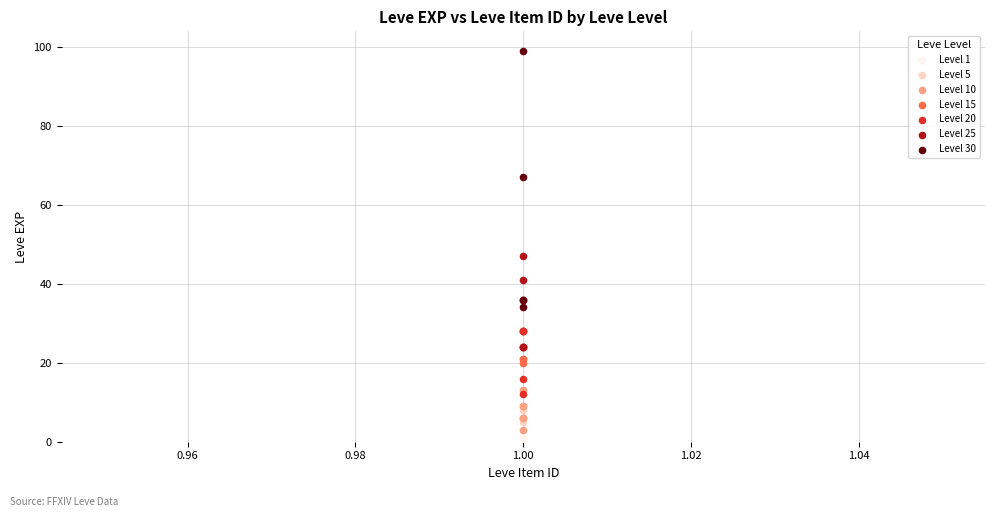

Which series reaches the minimum Y coordinate?

Level 1